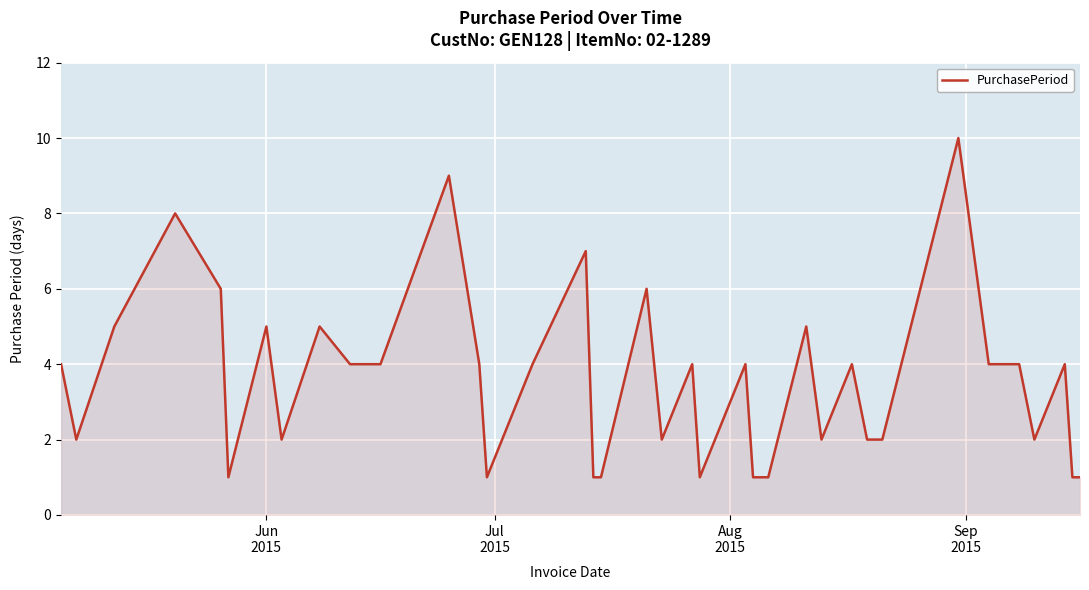

What is the greatest value displayed?

10